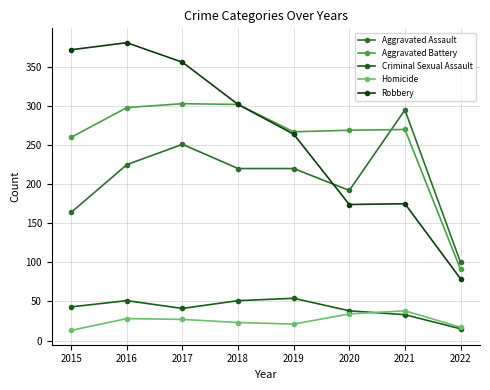

What is the average value of the Robbery series?

263